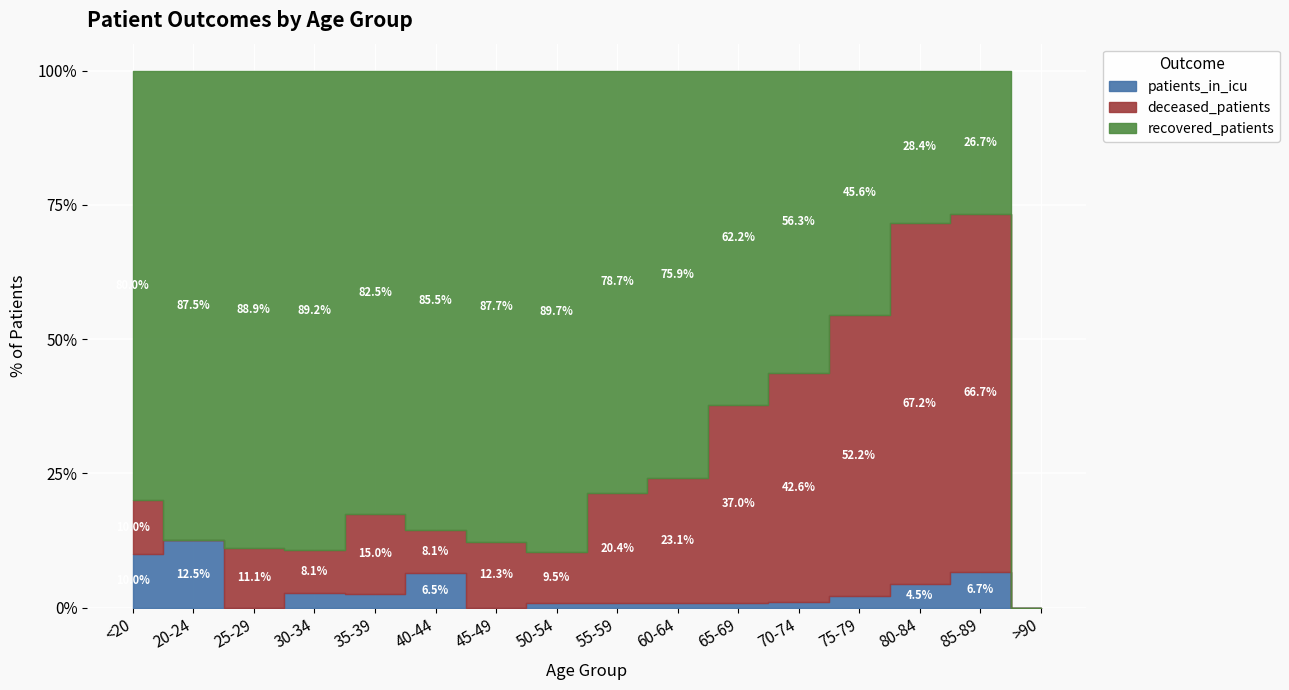

Rank the series at 45-49 from lowest to highest value.

patients_in_icu, deceased_patients, recovered_patients